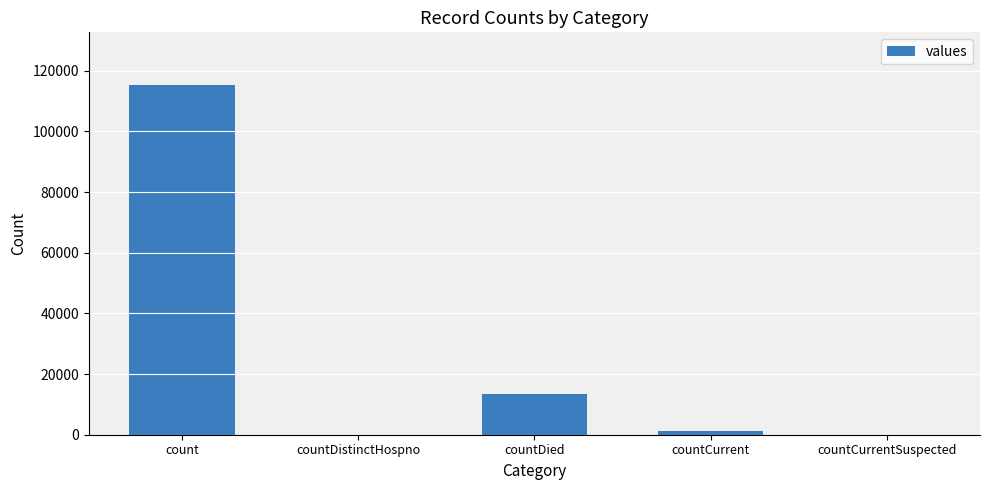

How many series are shown in this chart?

1